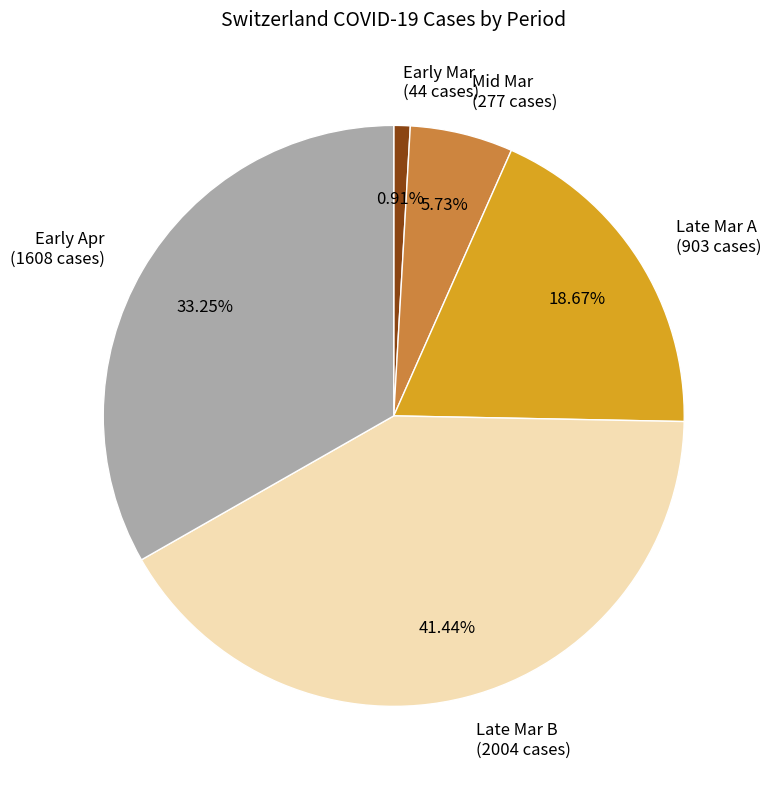

Which category has the biggest portion of the pie?

Late Mar B (2004 cases)